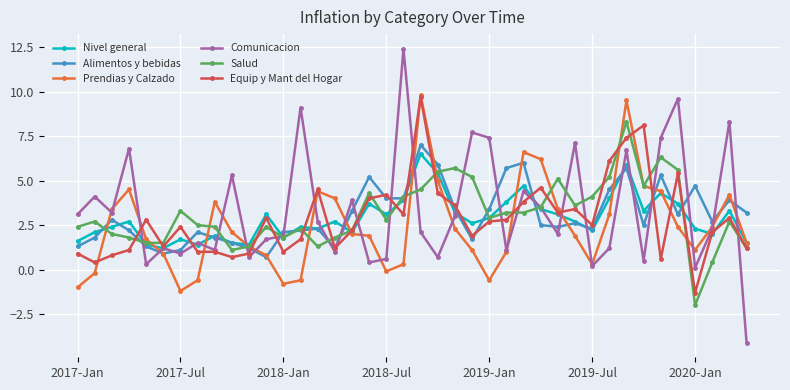

What is the value of the Equip y Mant del Hogar point at the 22nd from the left?

4.3